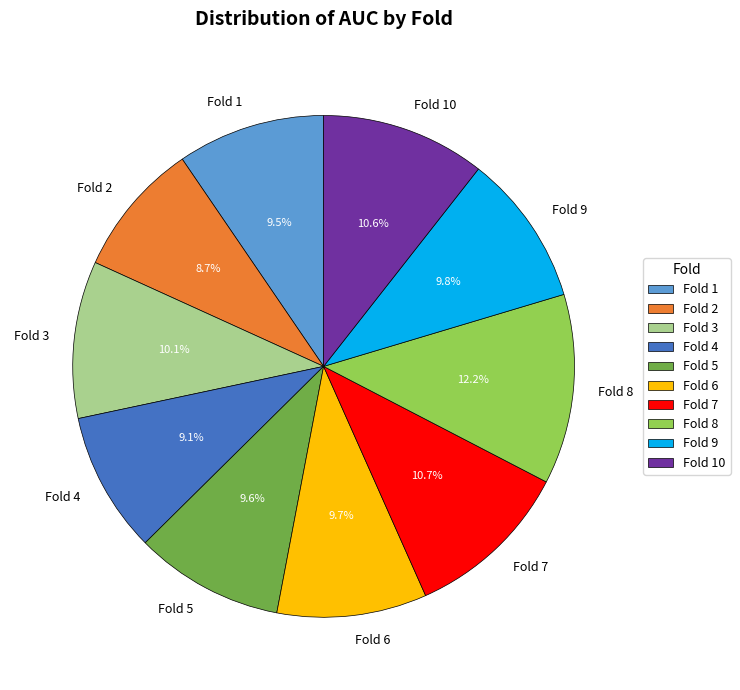

What is the largest slice in the pie chart?

Fold 8